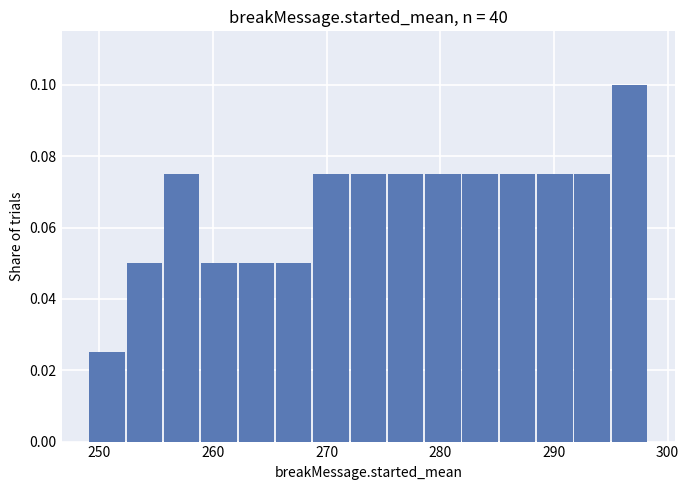

Read against the x-axis, roughly where is the centre of the tallest bar?

297